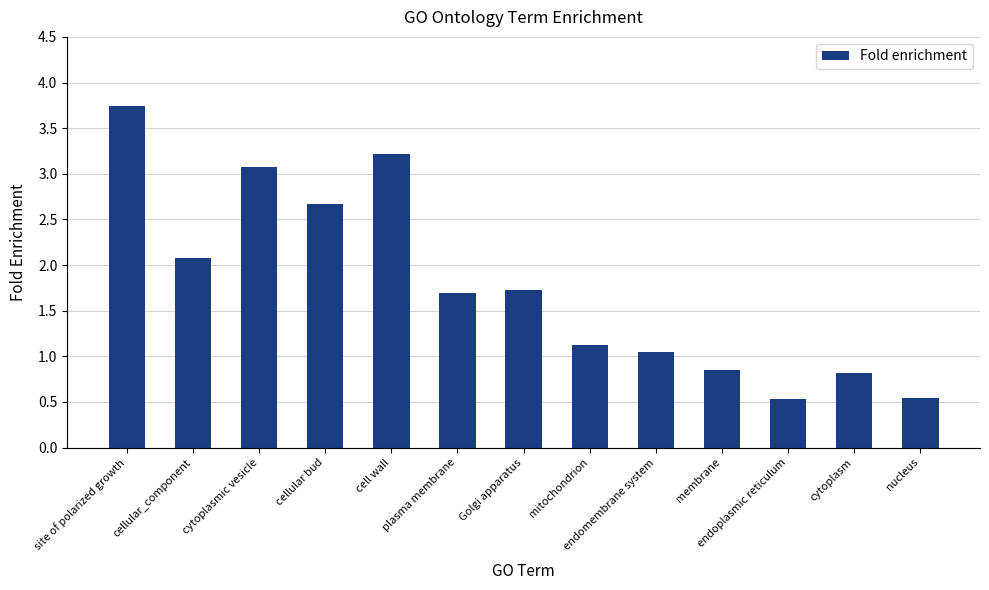

What is the label of the 4th bar from the left?

cellular bud